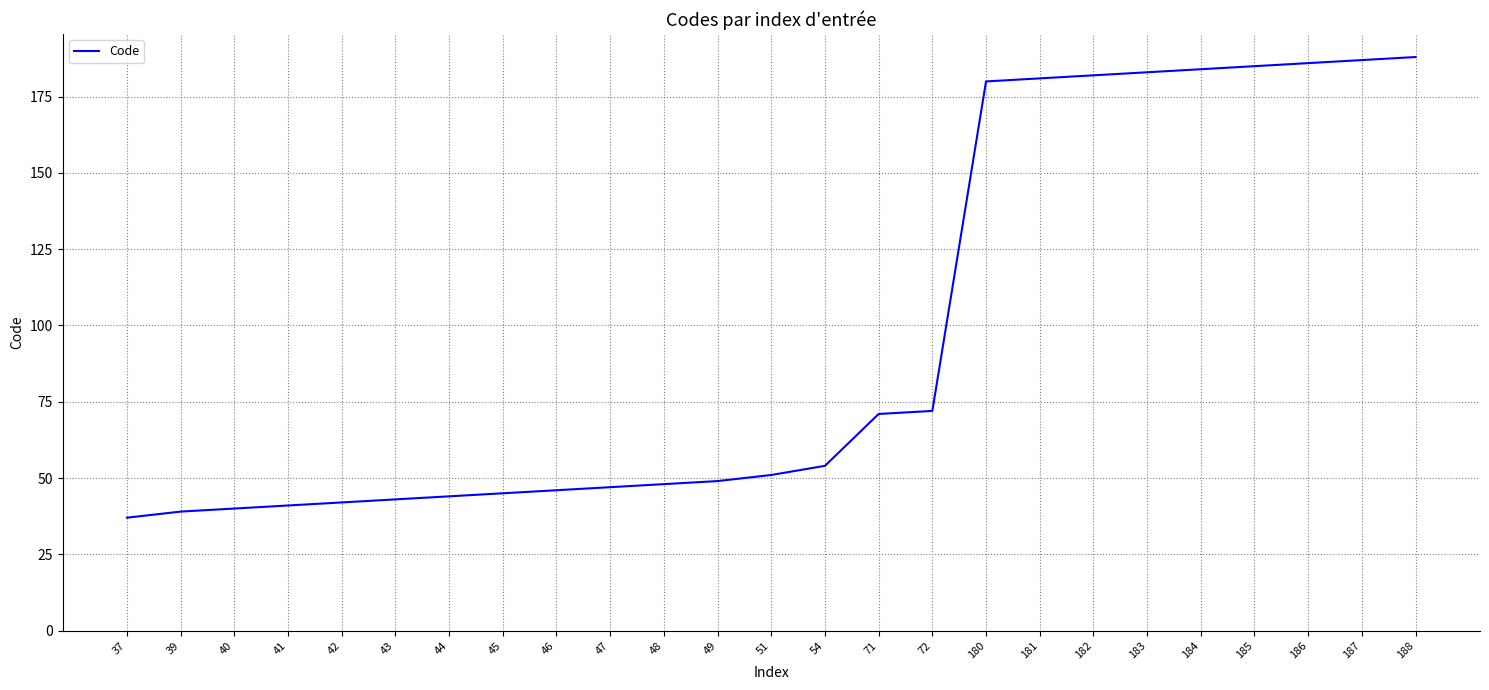

Approximately how many times larger is the value at 183 compared to 37?

4.9